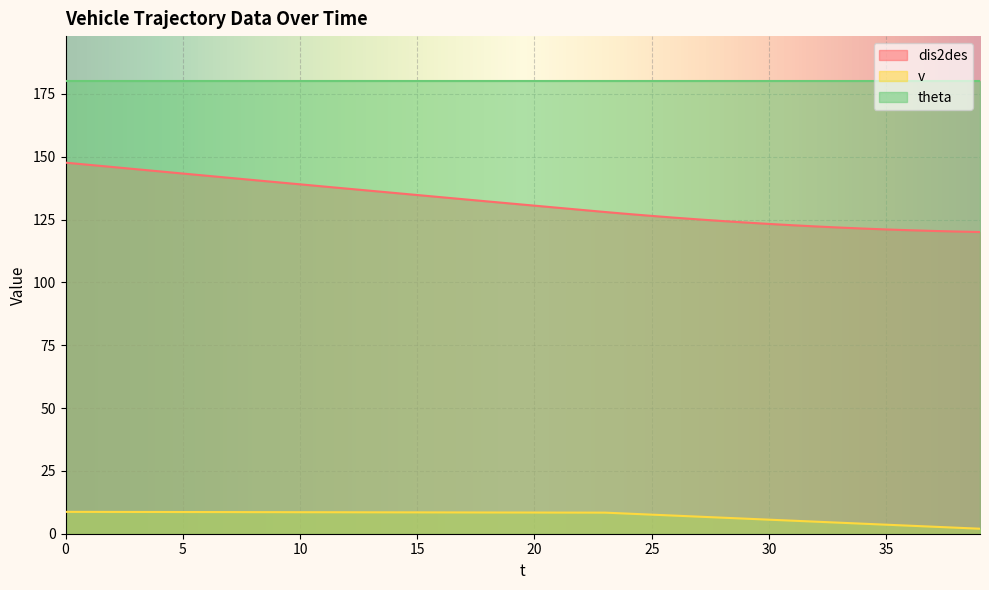

True or false: dis2des and v intersect in this chart.

False